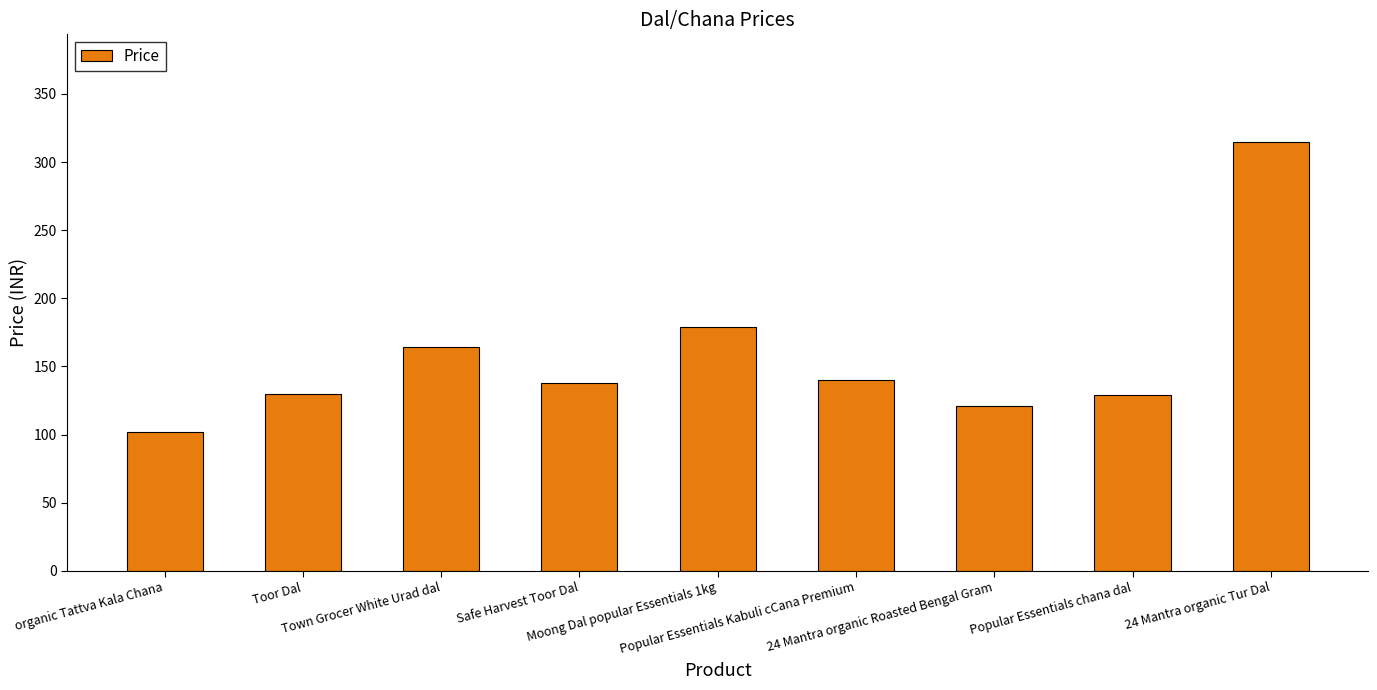

Where does the data first go above 138?

Town Grocer White Urad dal